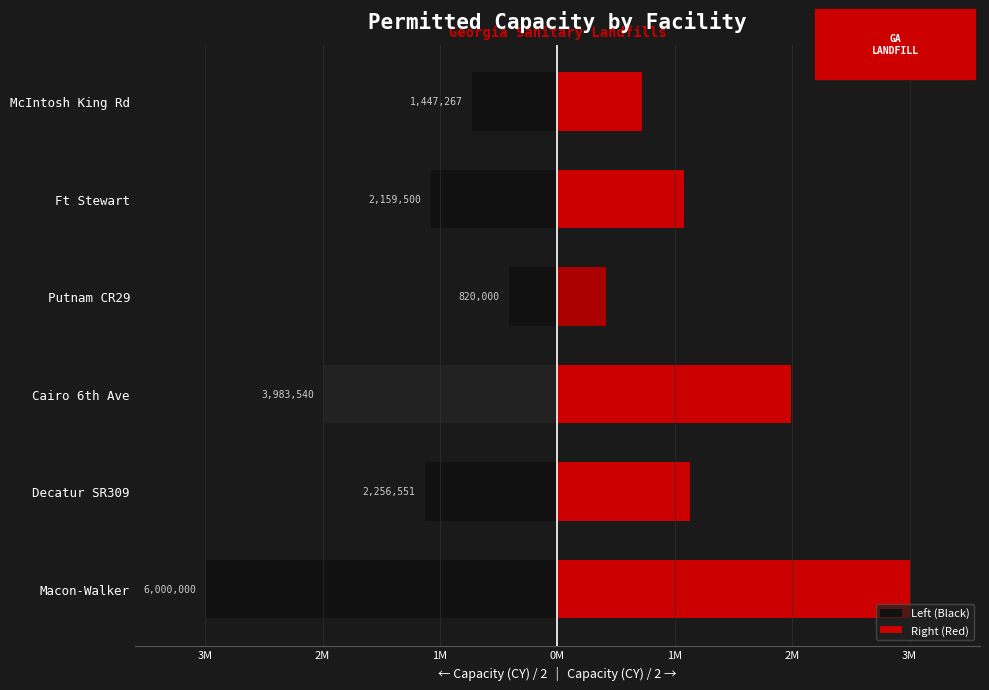

Which series has the largest total across all categories?

Right (Red)